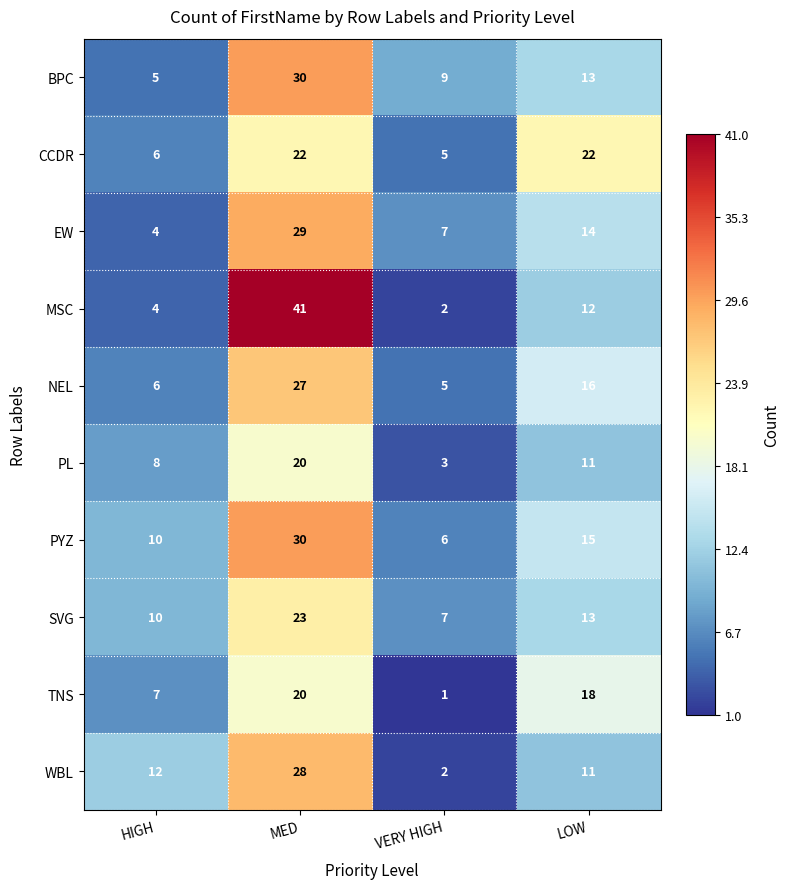

What is the difference between the highest and lowest values at MED?

21